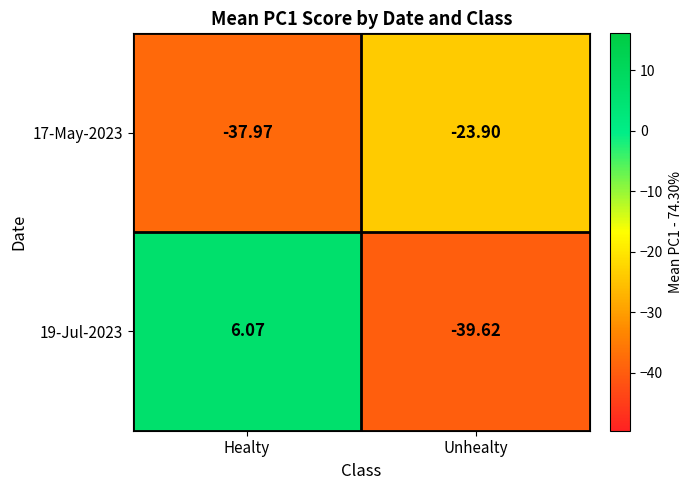

List the labels in order of 17-May-2023 value, largest first.

Unhealty, Healty